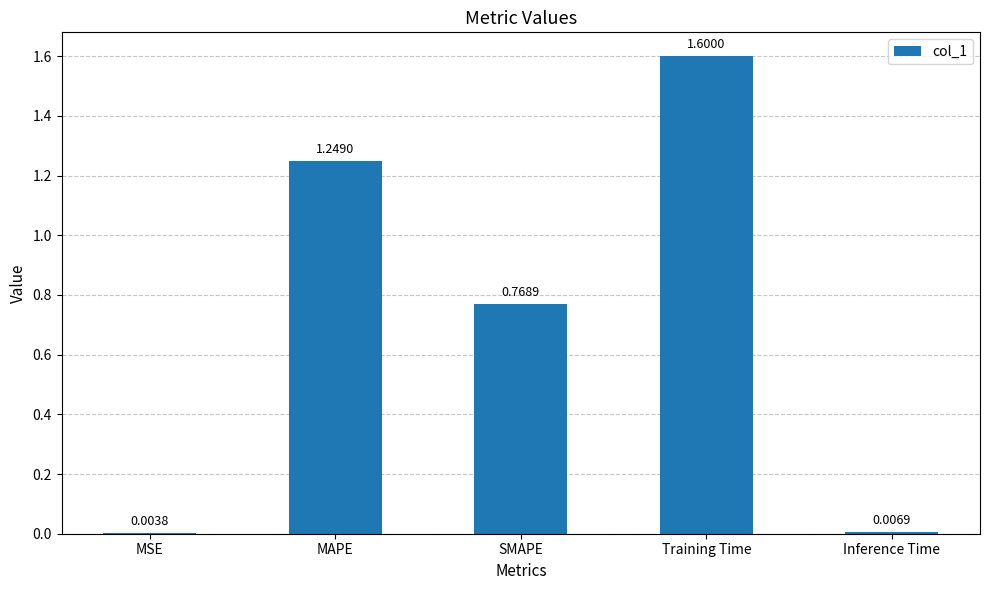

At which label is the value closest to 0?

MSE